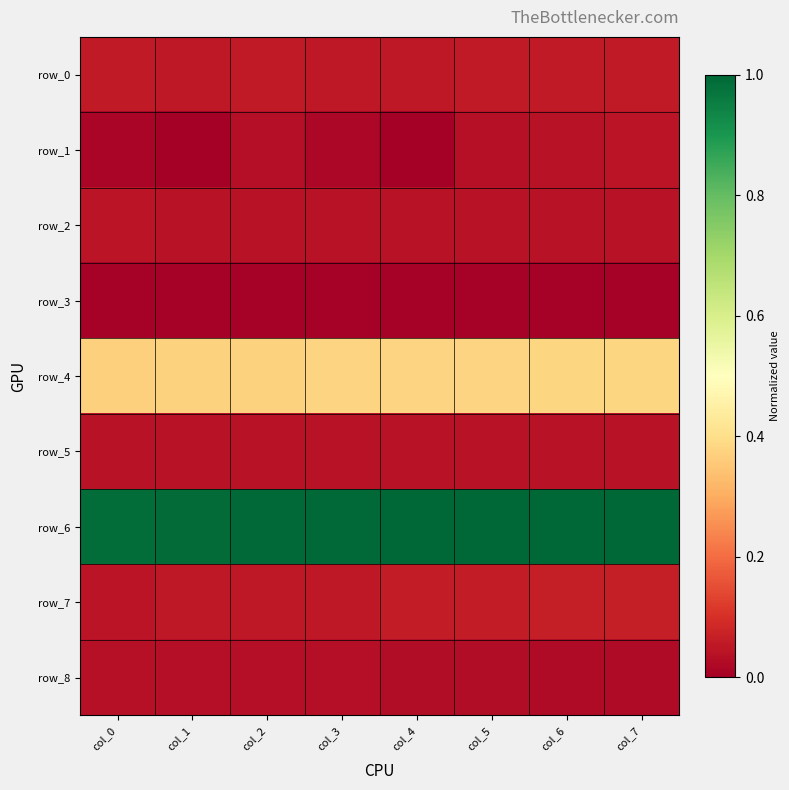

The value of row_4 at col_5 is 0.5. True or false?

False